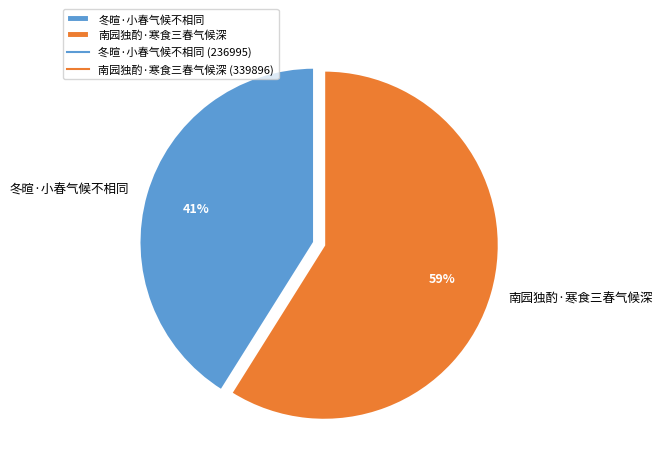

Between 南园独酌·寒食三春气候深 and 冬暄·小春气候不相同, which is larger?

南园独酌·寒食三春气候深